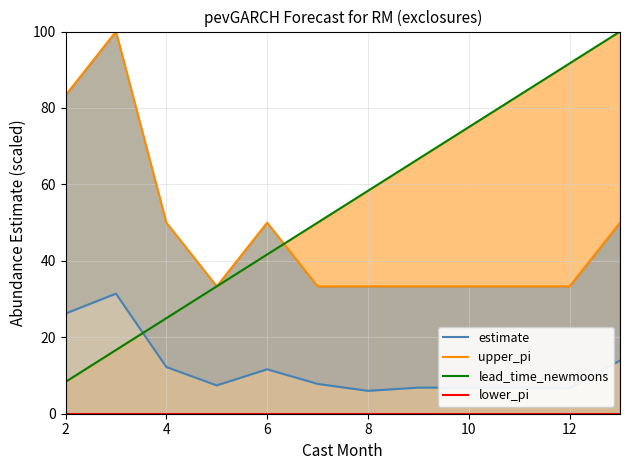

Which category has the lowest value in the lower_pi series?

2